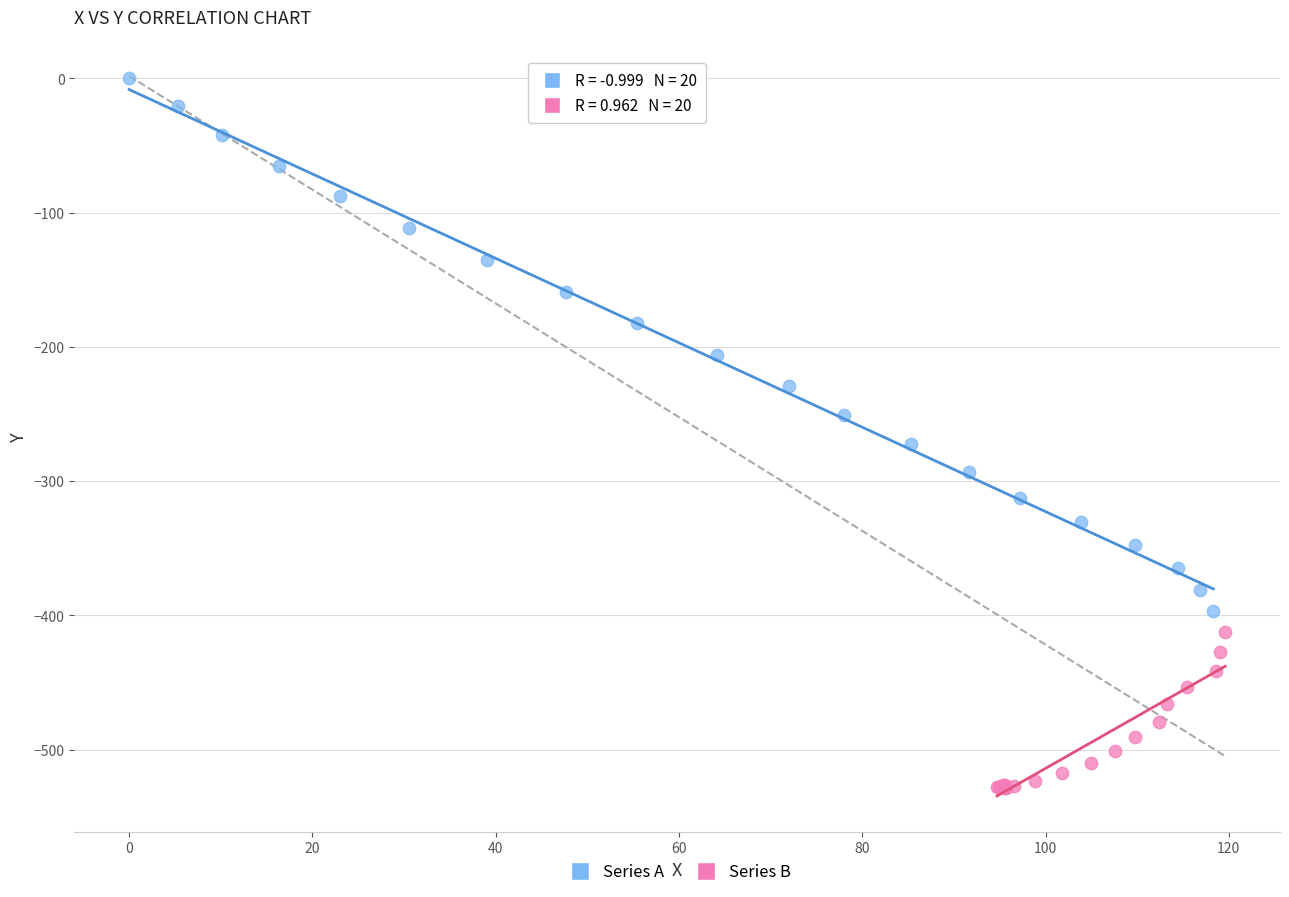

Which series has the widest spread of Y values?

Series A